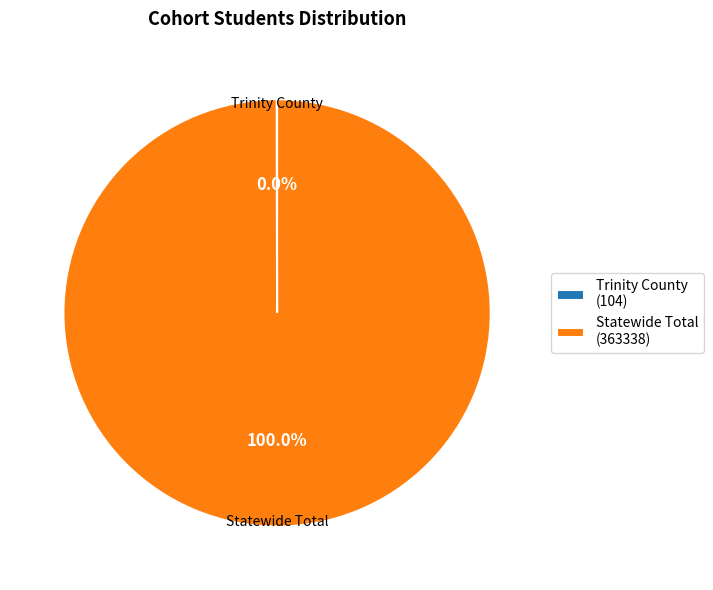

Is Statewide Total (363338) the majority of the pie?

Yes